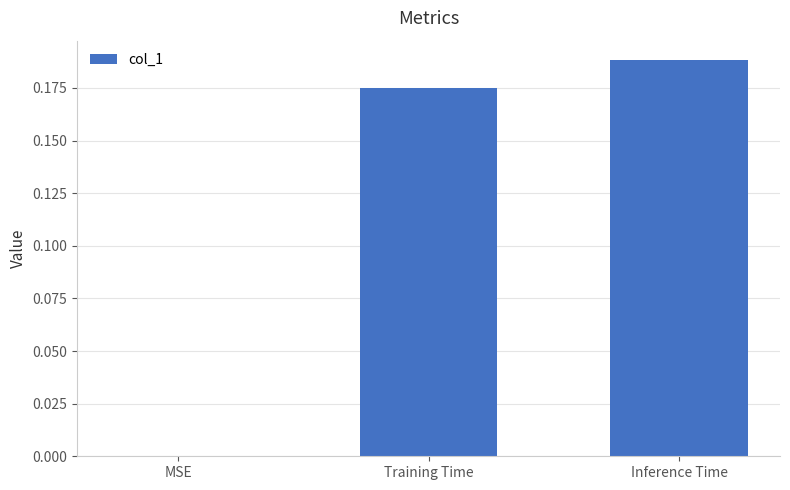

The value at MSE is -0.1. True or false?

False